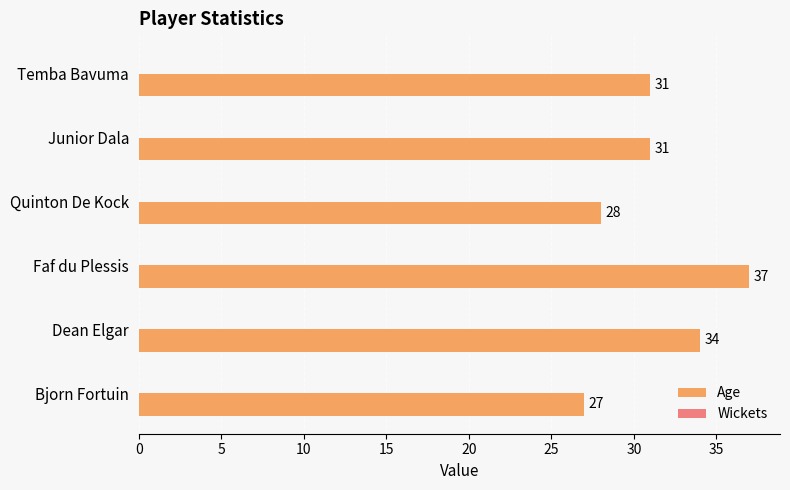

Reading top to bottom, list all the values displayed in this chart.

31	31	28	37	34	27